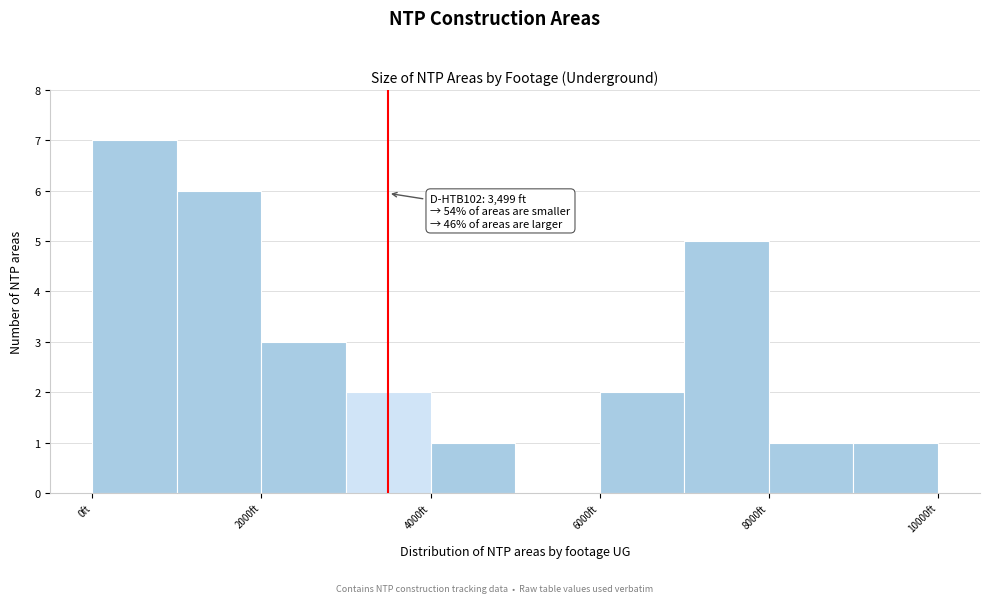

Which range on the x-axis has the tallest bar?

0 to 1000